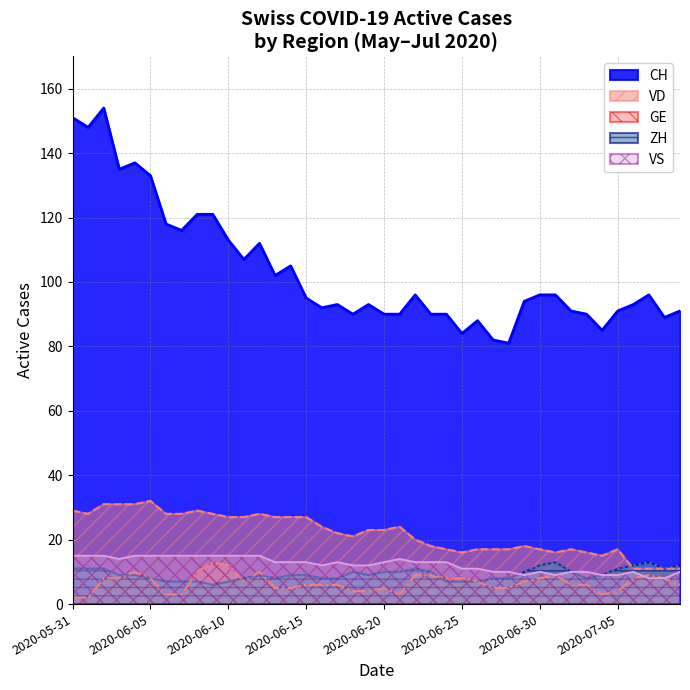

How many lines are shown in the chart?

5